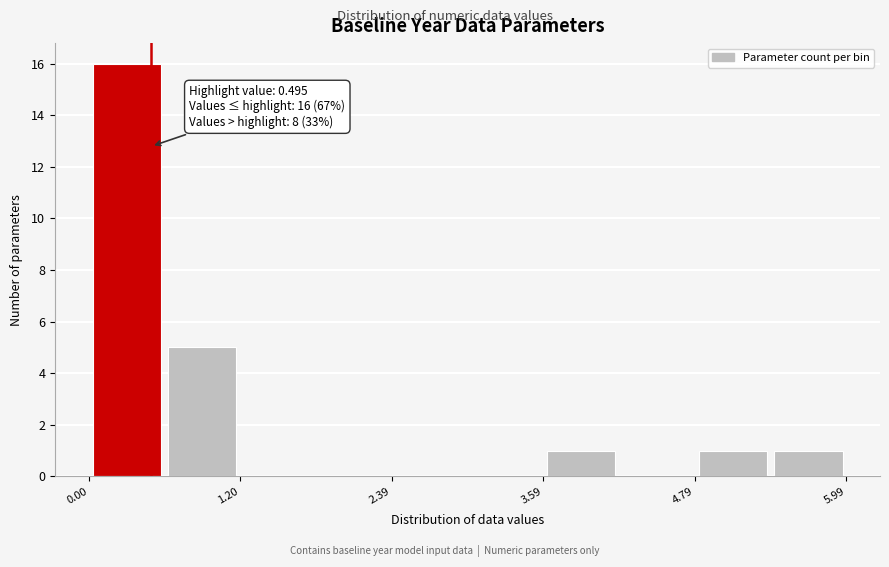

Read against the x-axis, roughly where is the centre of the tallest bar?

0.2